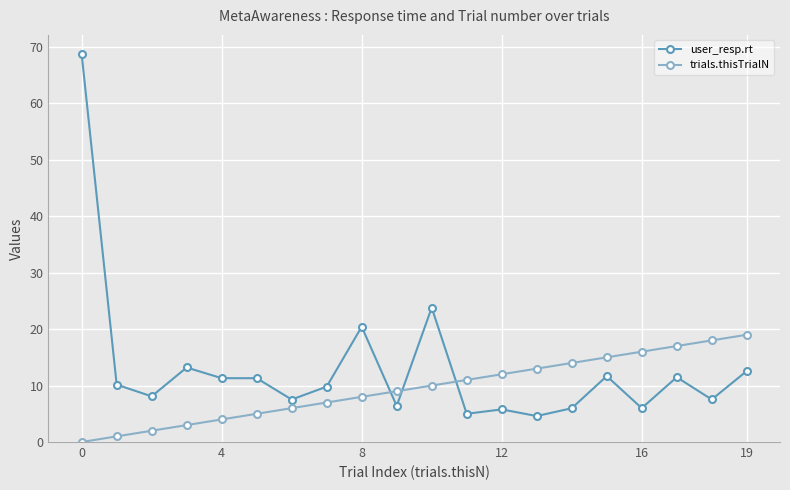

What is the lowest value of the user_resp.rt series?

4.6